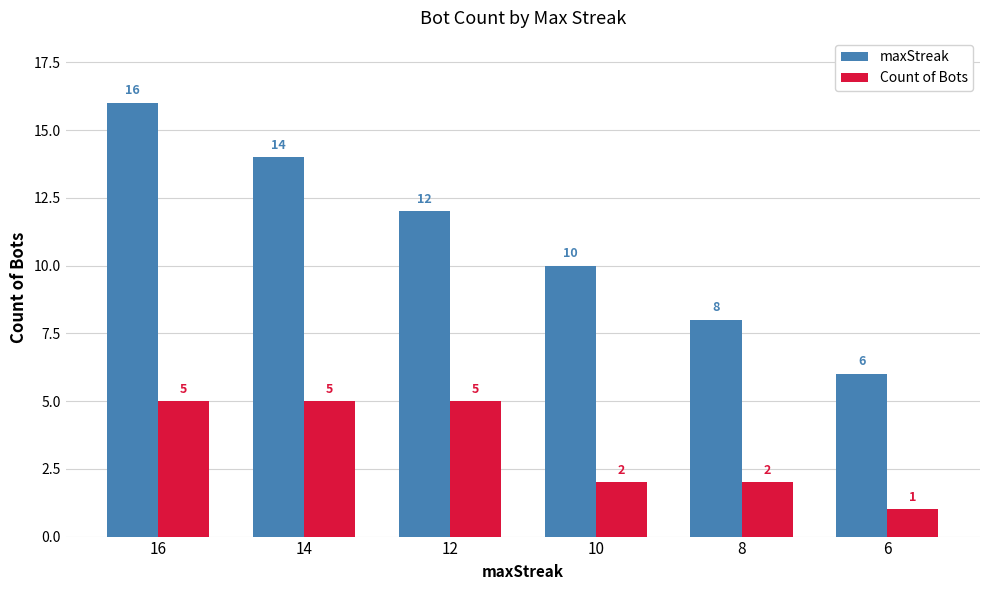

Count the Count of Bots values in the range 2 to 5.

5